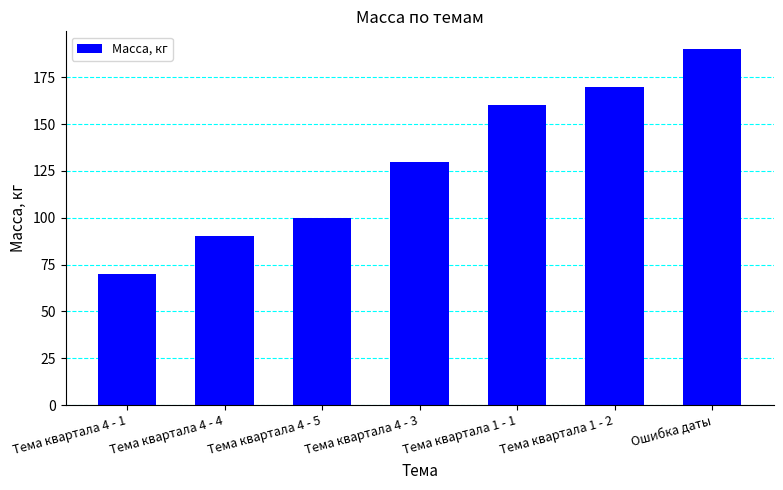

True or false: the data shows 130 at Тема квартала 4 - 3.

True